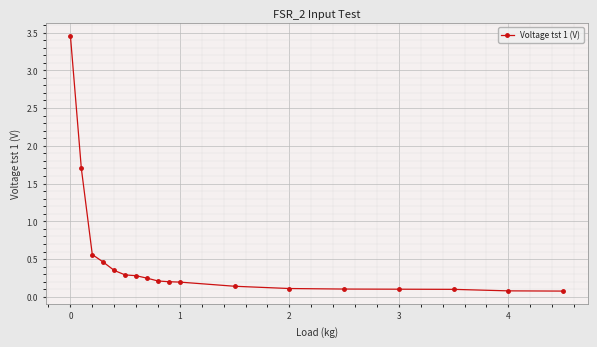

What is the difference between the maximum and second lowest values?

3.4